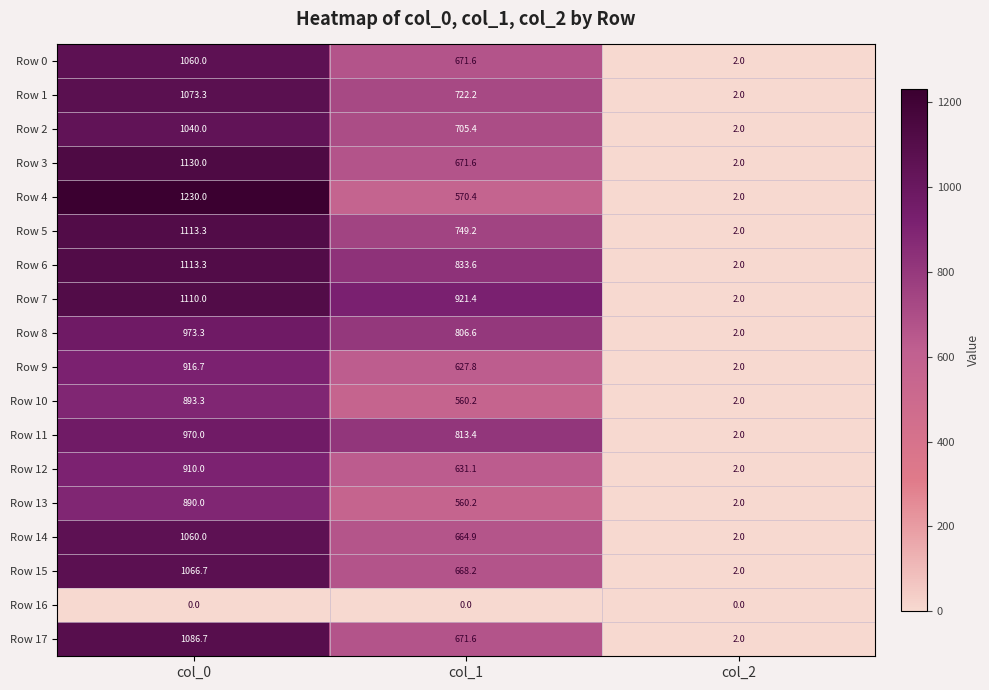

How many data points does each series have?

3